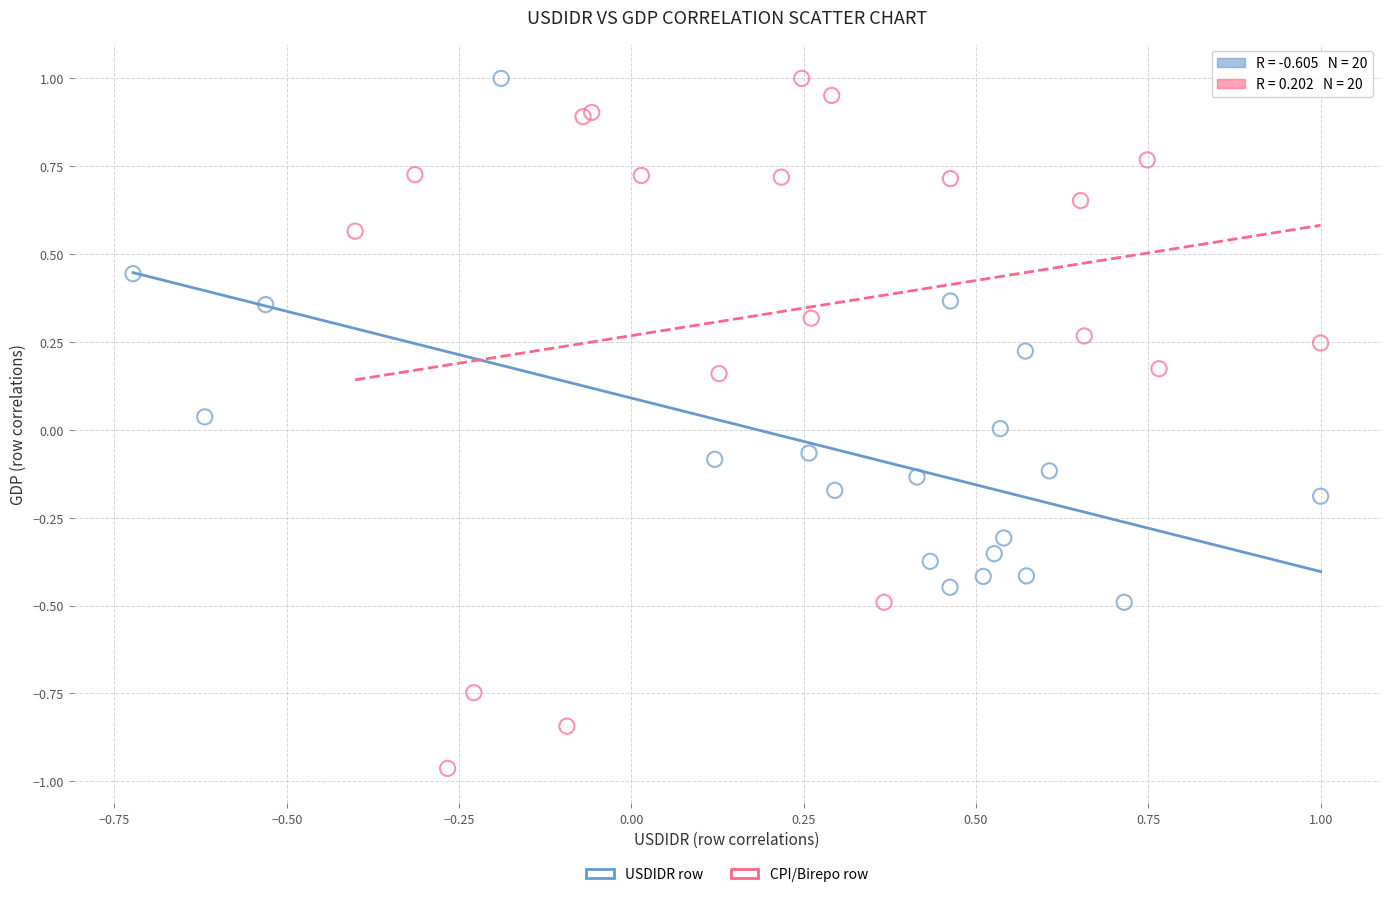

What are all the series names shown in the legend?

USDIDR row, CPI/Birepo row